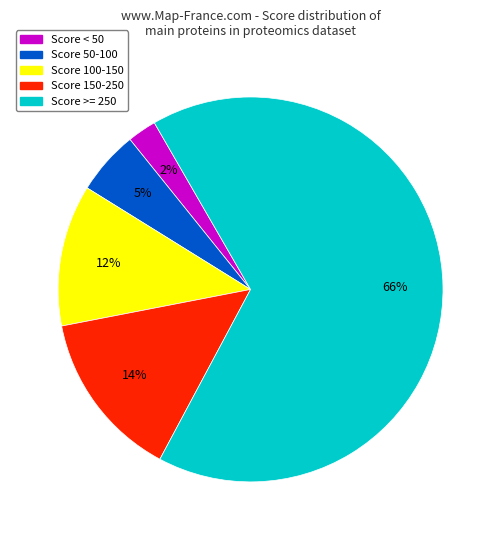

Is there a majority slice in this chart?

Yes